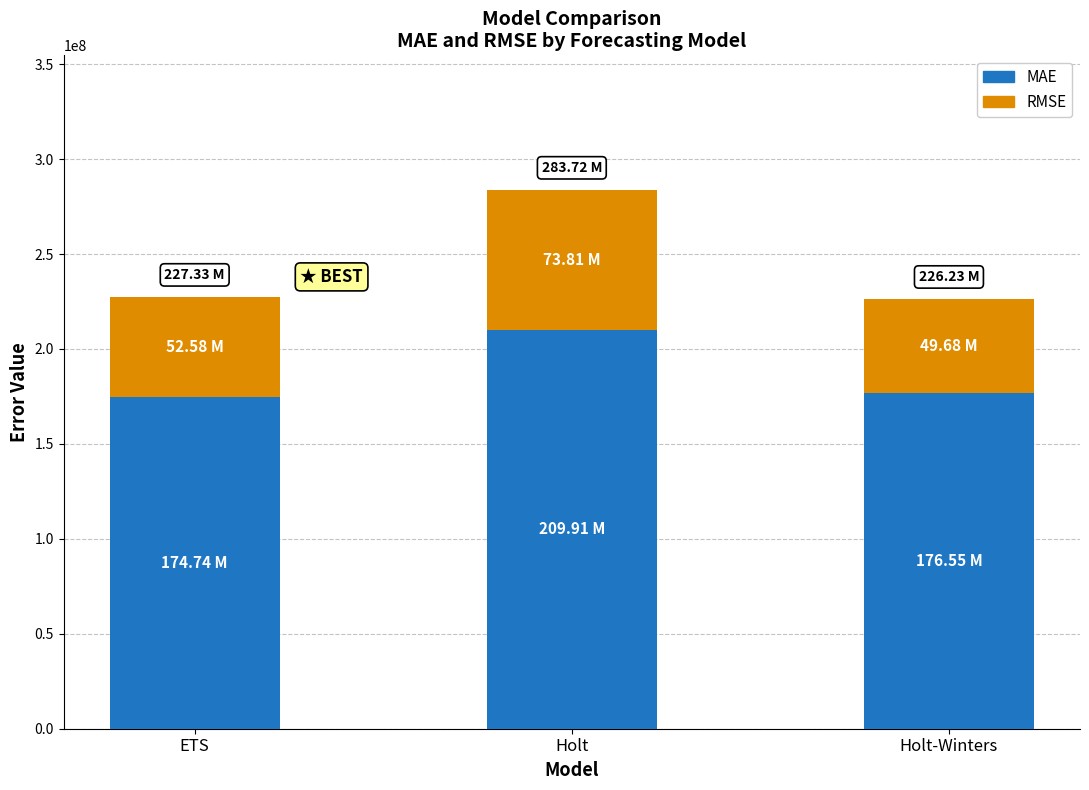

At which category is the sum across all series the highest?

Holt